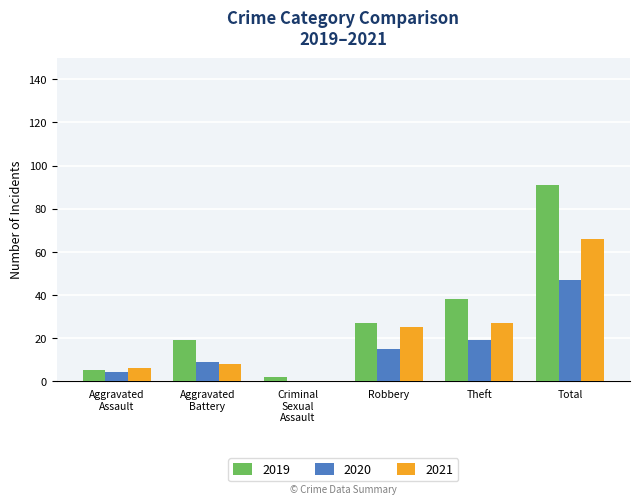

Are the bars grouped side by side (vs. stacked)?

Yes